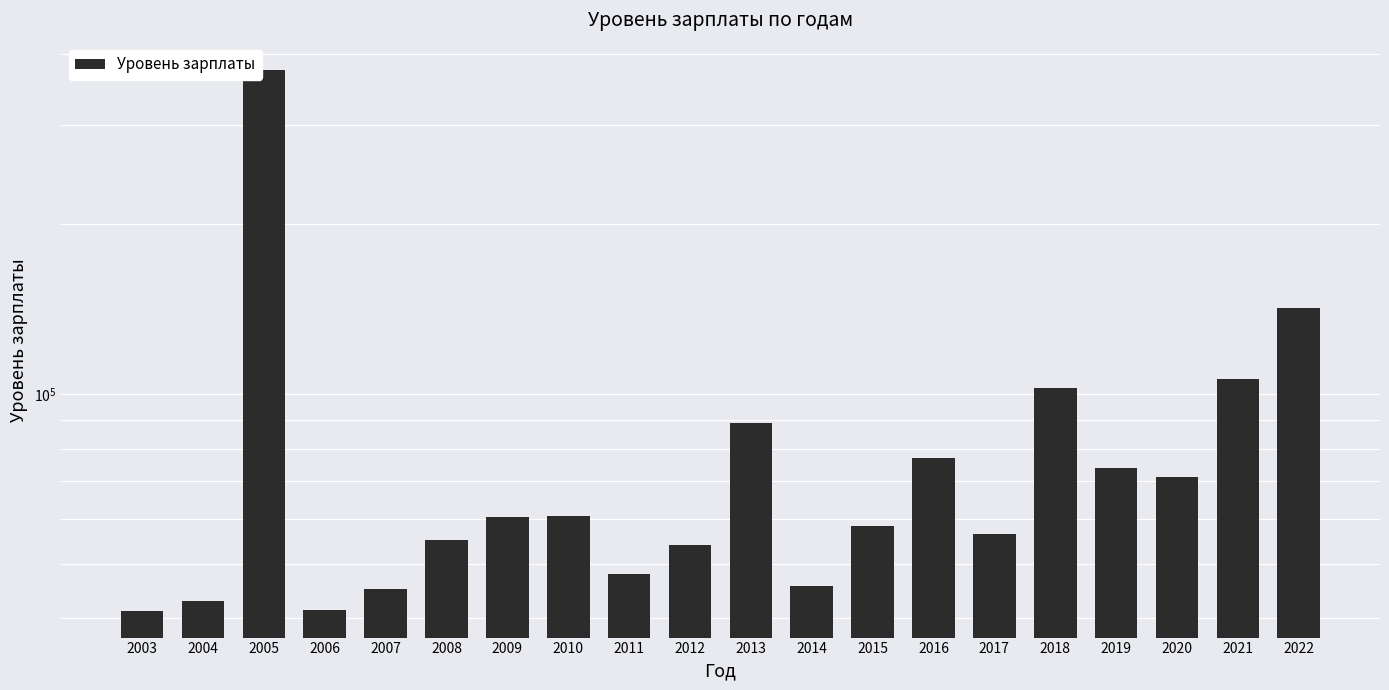

Between 2008 and 2007, which is larger?

2008